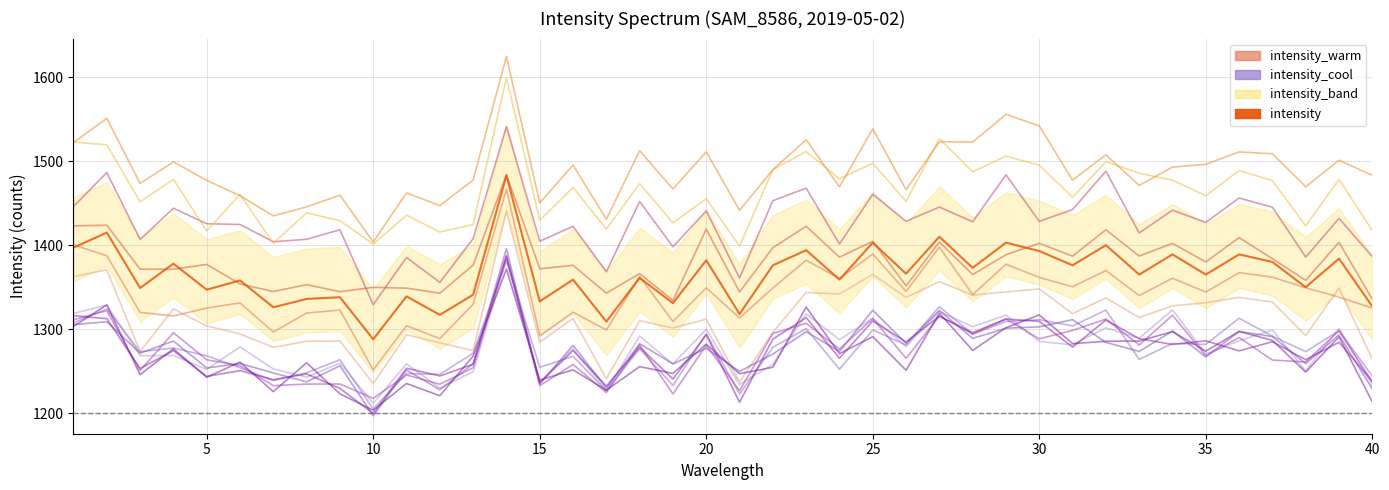

How many data points are less than 1365?

19